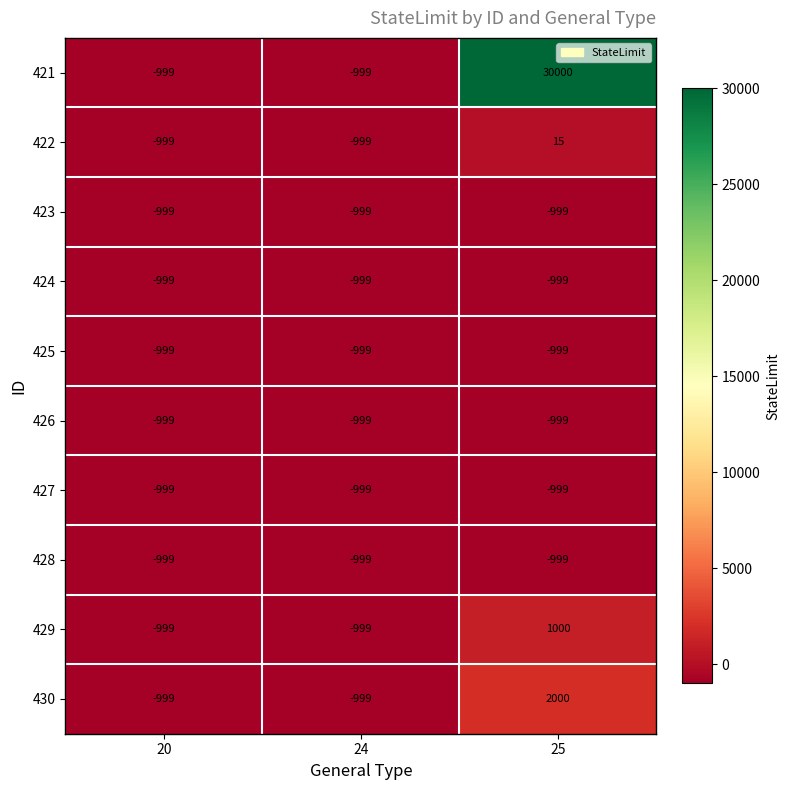

What is the maximum value shown in the chart?

30000